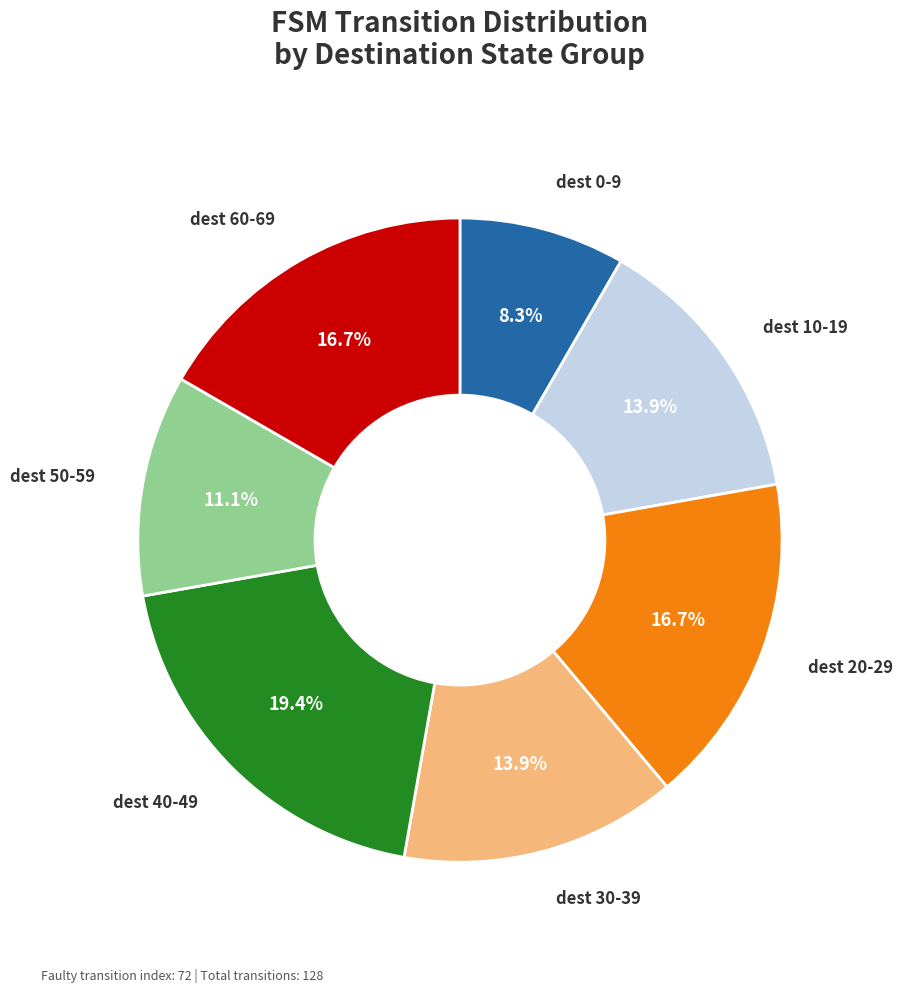

Is there any slice that represents more than half of the pie?

No